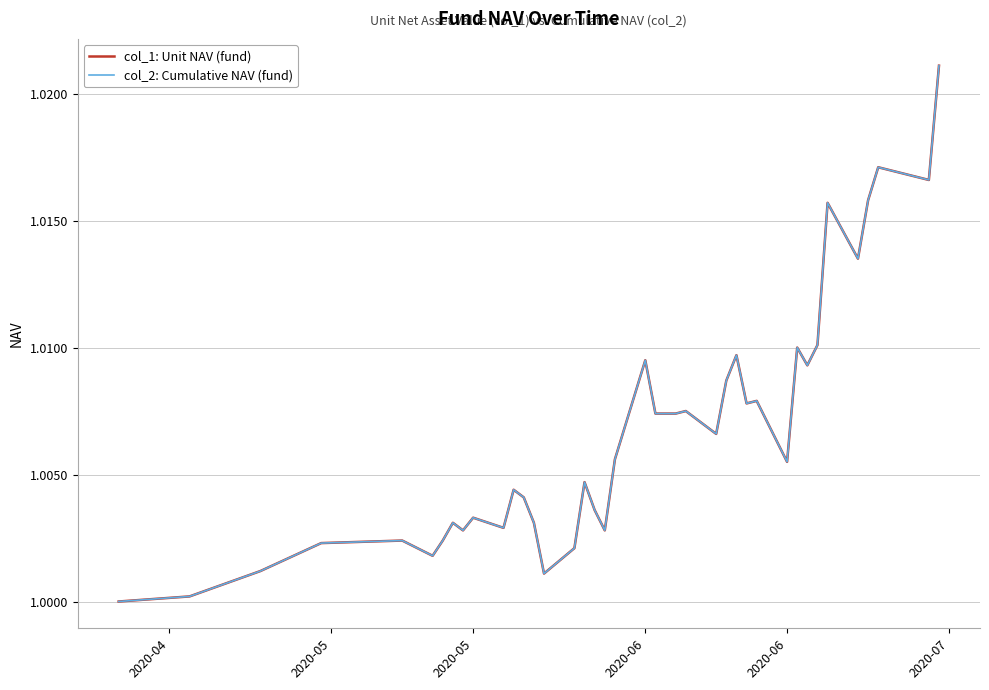

Does the chart display data point markers on the line(s)?

No